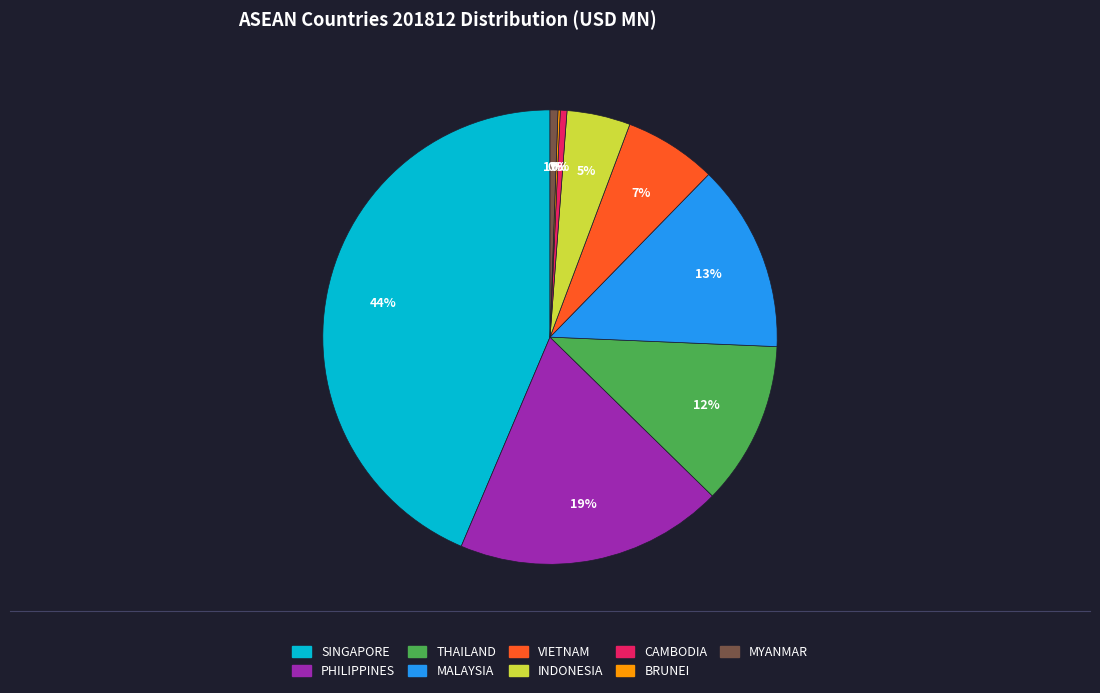

Do SINGAPORE and PHILIPPINES together represent more than half of the pie?

Yes